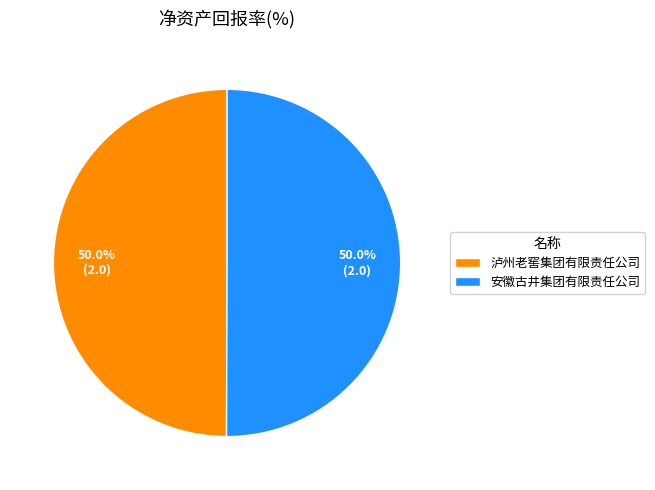

What is the ratio of the value at 安徽古井集团有限责任公司 to the value at 泸州老窖集团有限责任公司?

1.0